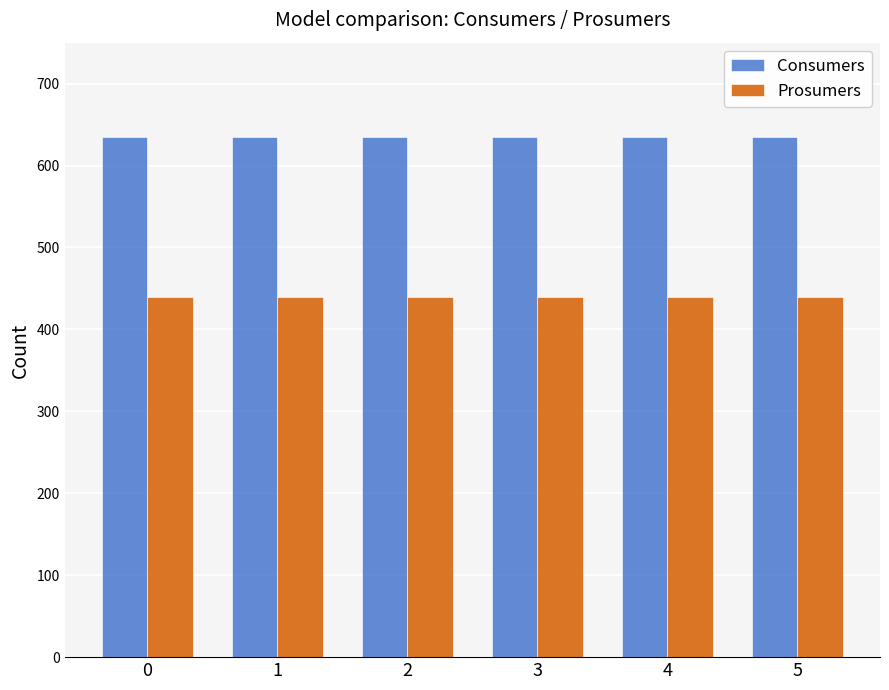

Count the number of categories in the chart.

6